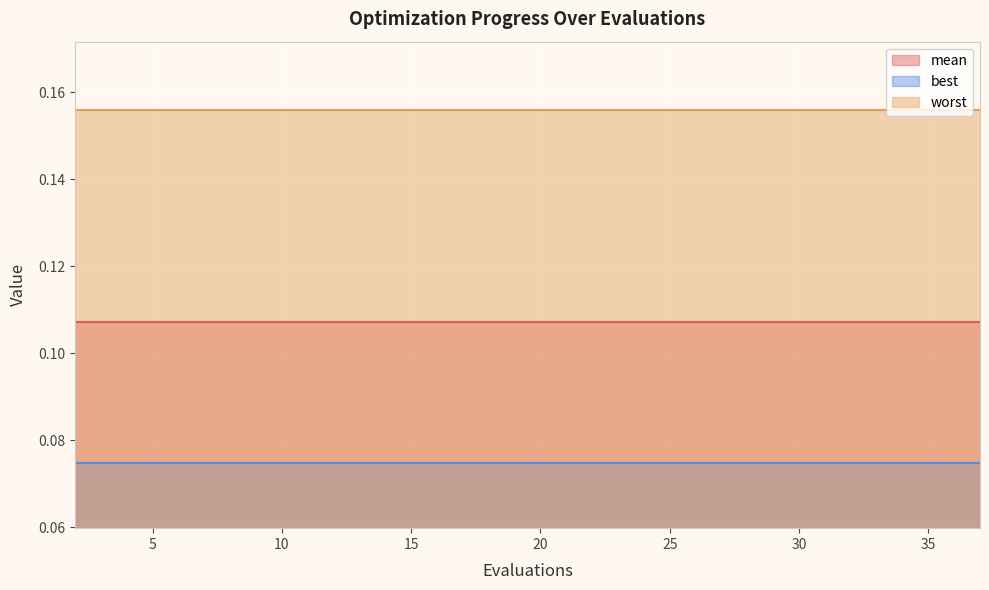

Reading left to right, transcribe all the data shown in this chart.

mean: 2=0.1	4=0.1	6=0.1	8=0.1	10=0.1	12=0.1	14=0.1	16=0.1	18=0.1	20=0.1	22=0.1	24=0.1	25=0.1	27=0.1	29=0.1	31=0.1	33=0.1	34=0.1	35=0.1	37=0.1
best: 2=0.1	4=0.1	6=0.1	8=0.1	10=0.1	12=0.1	14=0.1	16=0.1	18=0.1	20=0.1	22=0.1	24=0.1	25=0.1	27=0.1	29=0.1	31=0.1	33=0.1	34=0.1	35=0.1	37=0.1
worst: 2=0.2	4=0.2	6=0.2	8=0.2	10=0.2	12=0.2	14=0.2	16=0.2	18=0.2	20=0.2	22=0.2	24=0.2	25=0.2	27=0.2	29=0.2	31=0.2	33=0.2	34=0.2	35=0.2	37=0.2